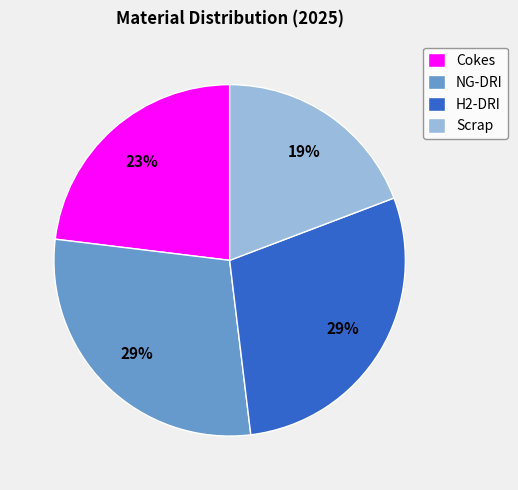

To the nearest percent, what is the difference between the largest and smallest slice percentages?

10%